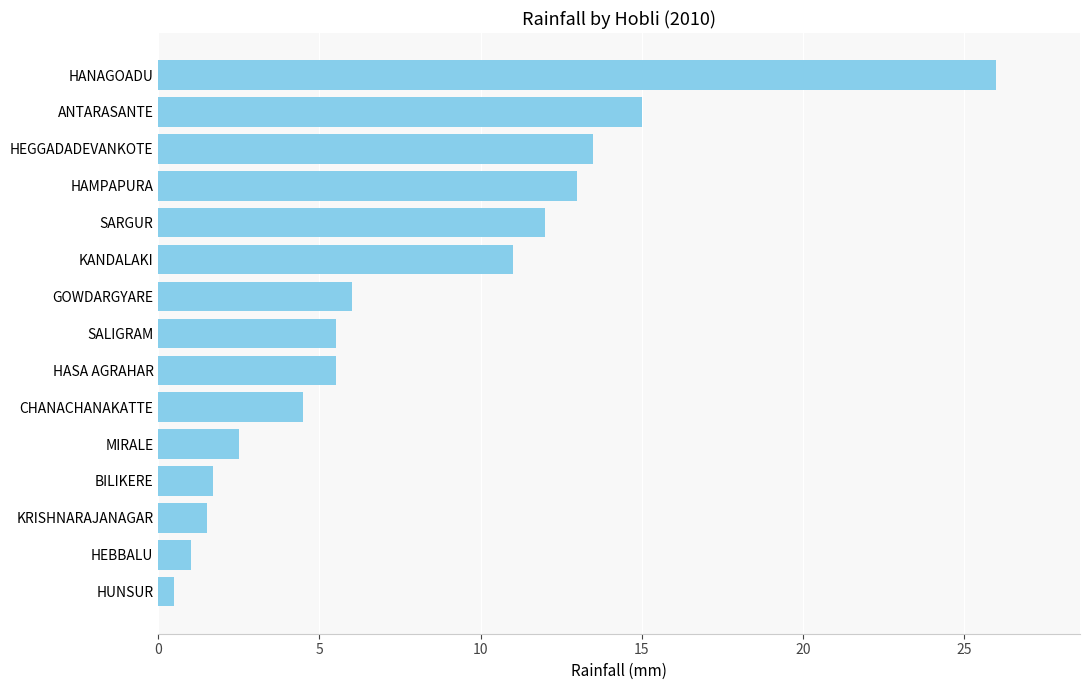

Does the chart contain stacked bars?

No